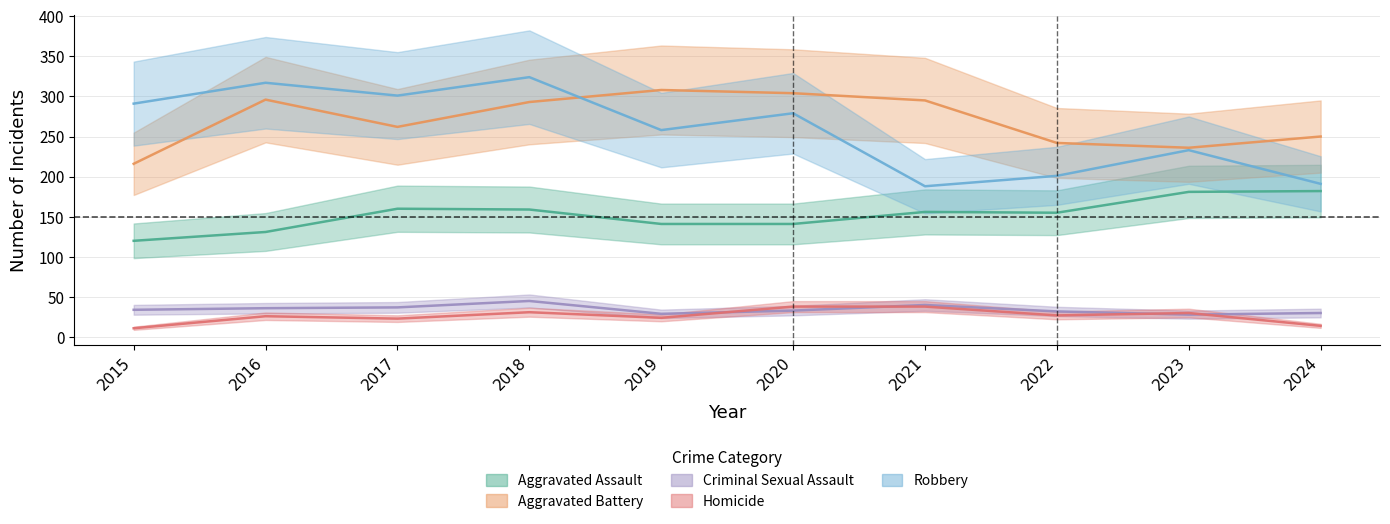

What is the value of the Aggravated Assault point at the 3rd from the left?

160